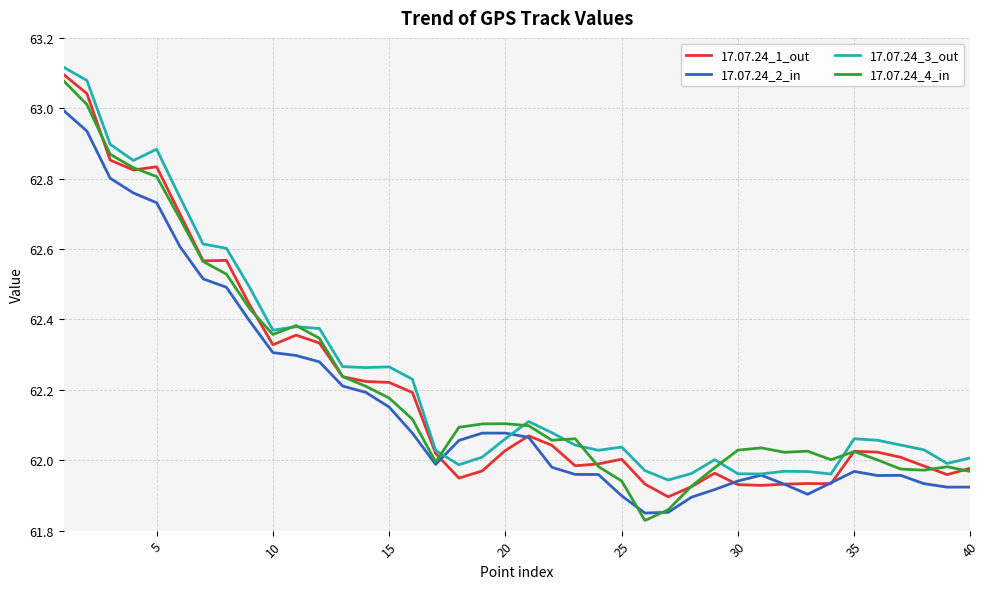

Which series has the largest range (max minus min)?

17.07.24_4_in